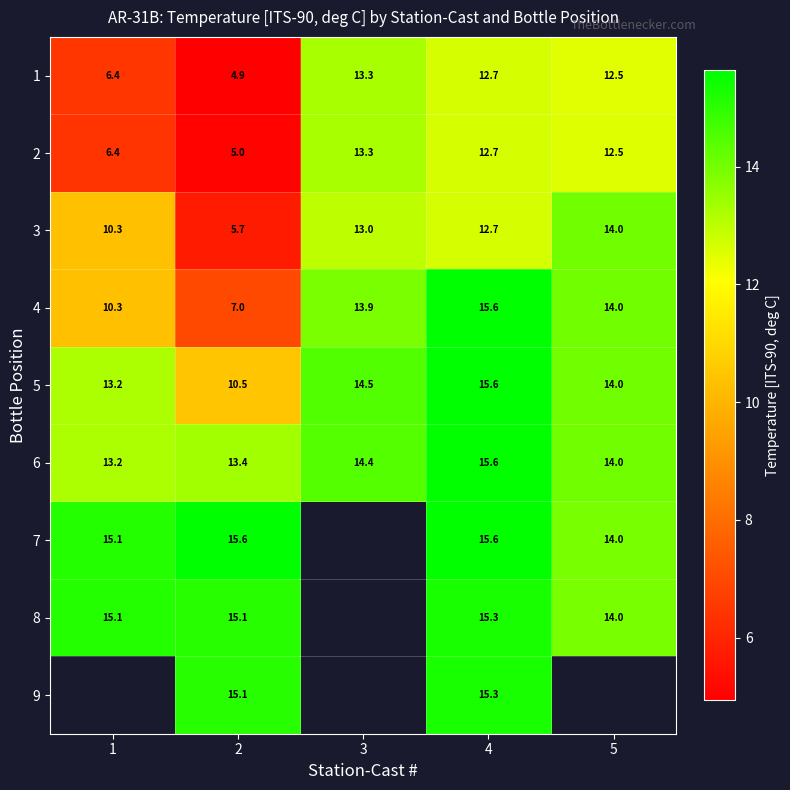

What is the difference between the 7 values at 5 and 2?

1.6